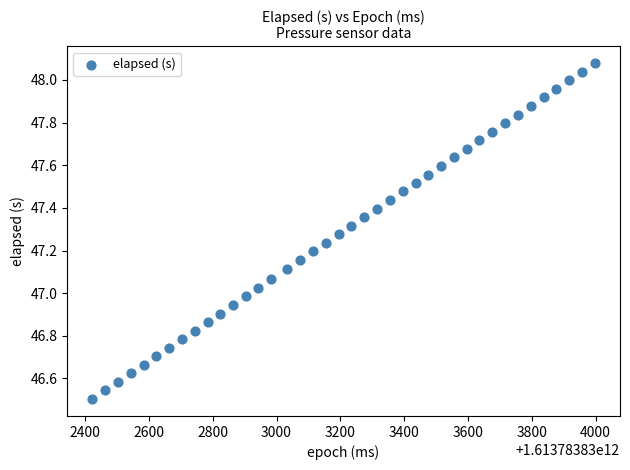

What is the range of X values (max minus min)?

1576.0